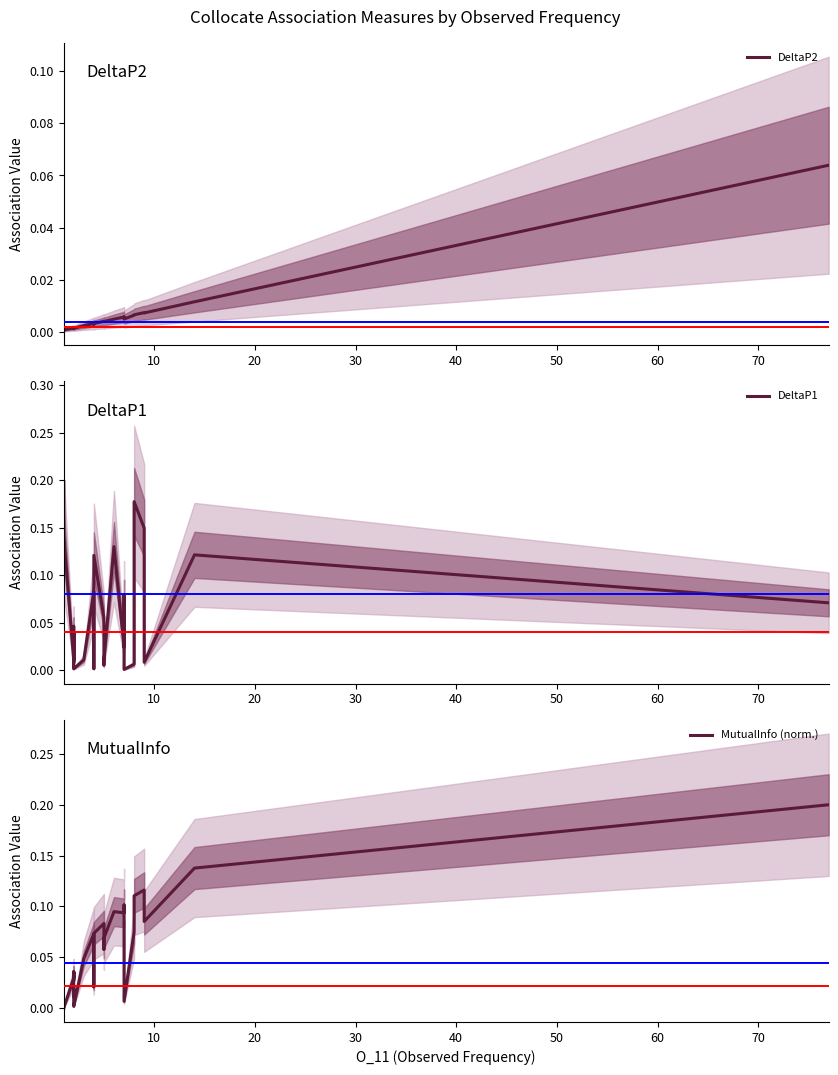

Rank the series by their maximum value, from lowest to highest.

DeltaP2, DeltaP1, MutualInfo (norm.)